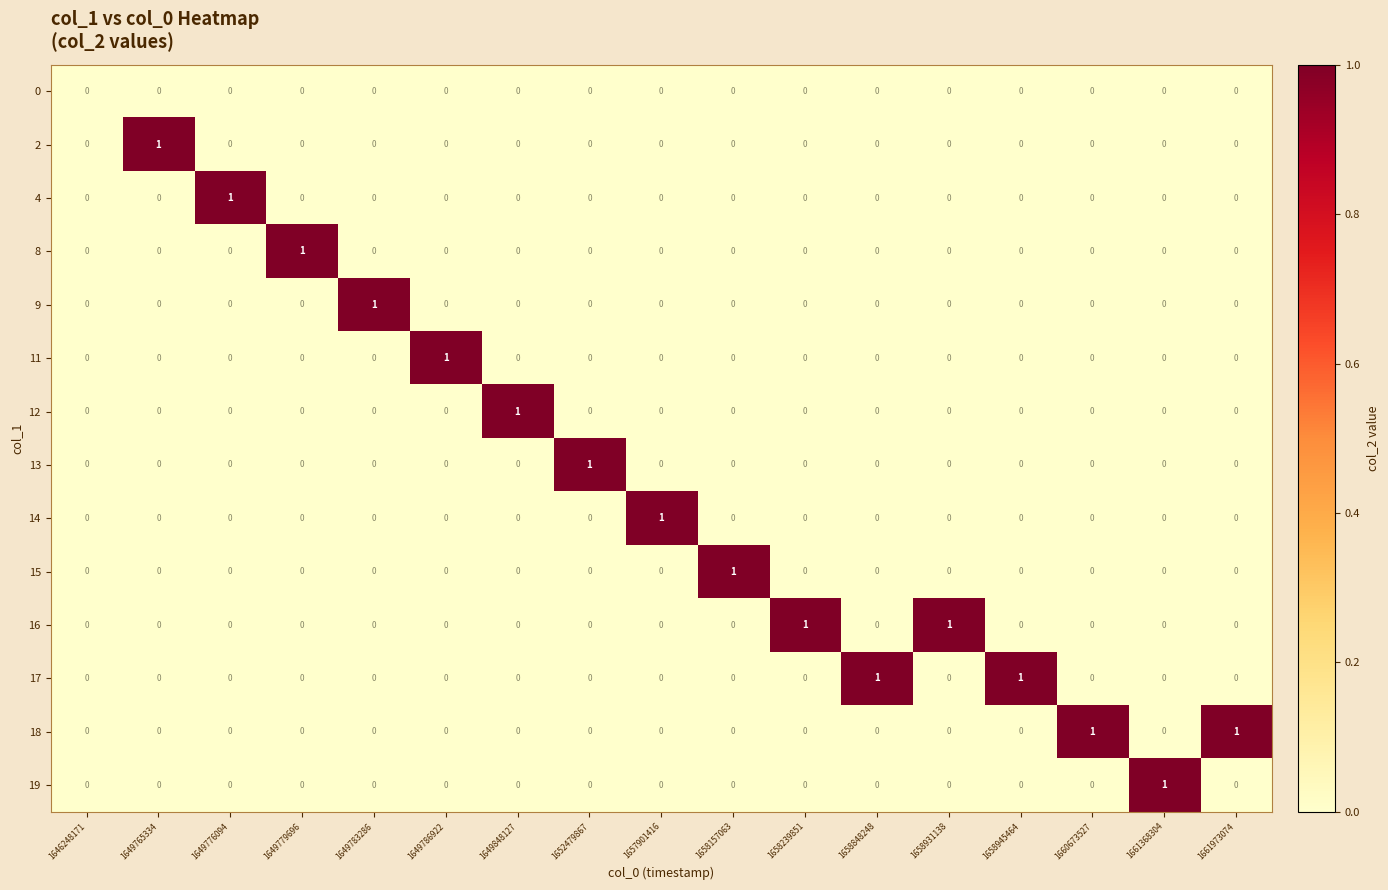

The 8 series shows -1 at 1649783286. True or false?

False